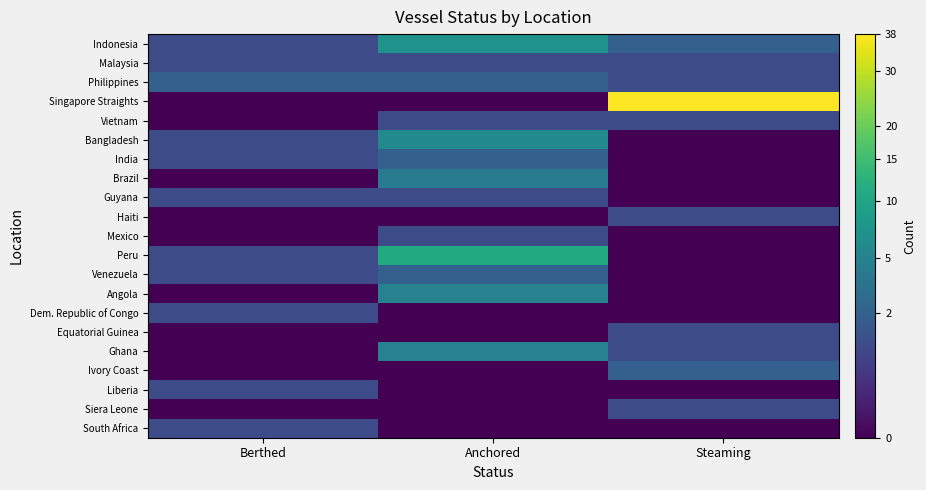

What is the total value across all series at Berthed?

12